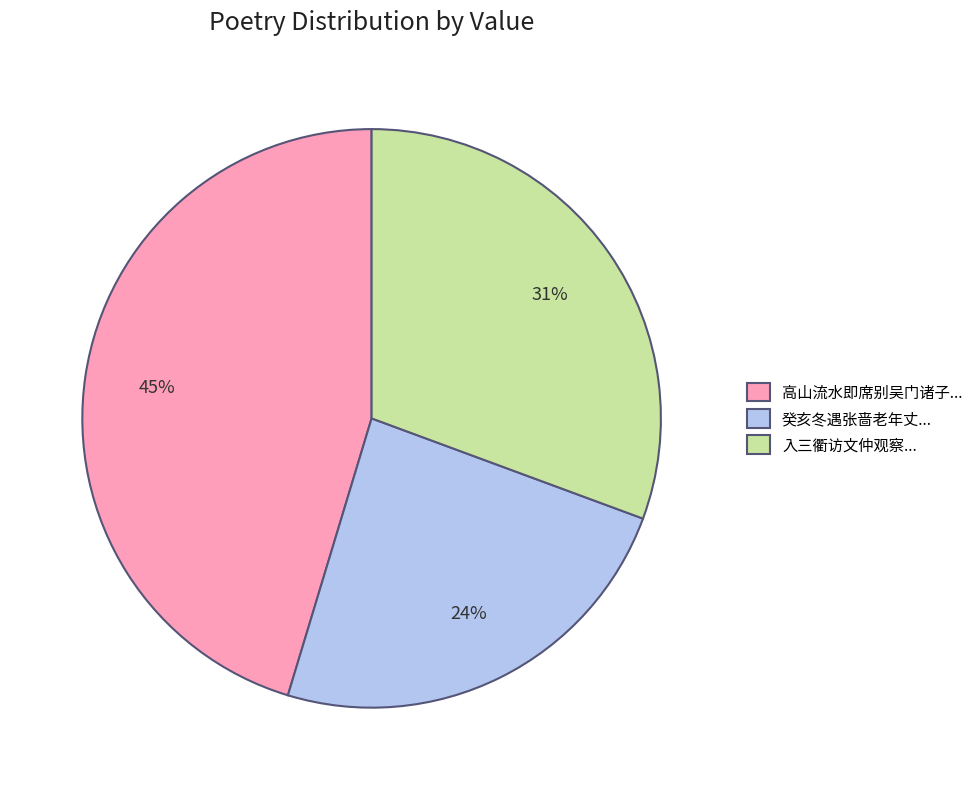

Is there any slice that represents more than half of the pie?

No